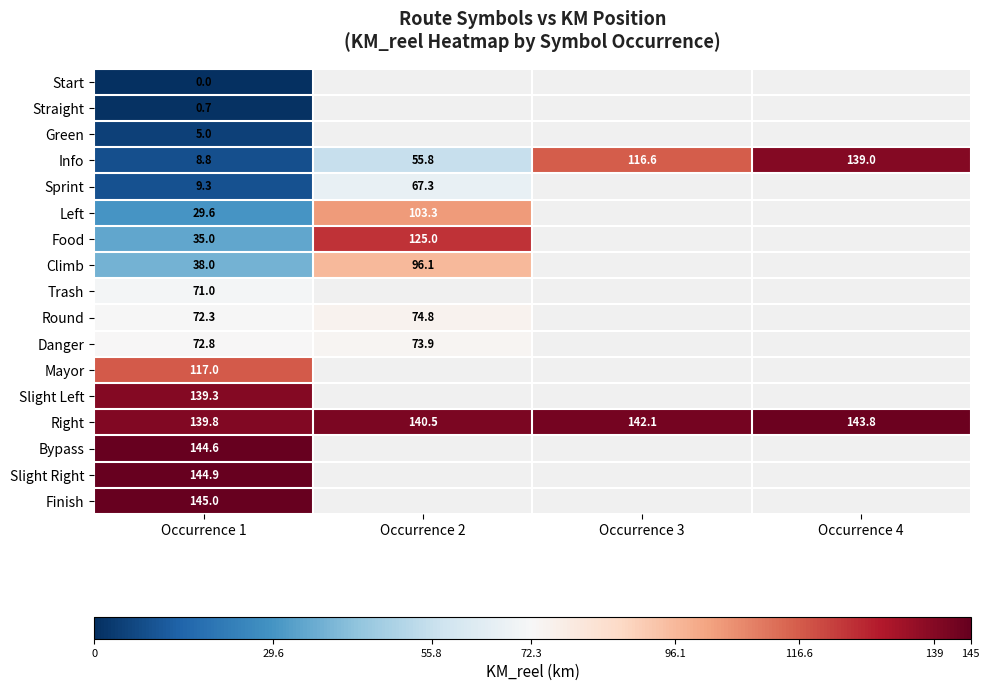

True or false: Finish has a value of 204.4 at Occurrence 1.

False